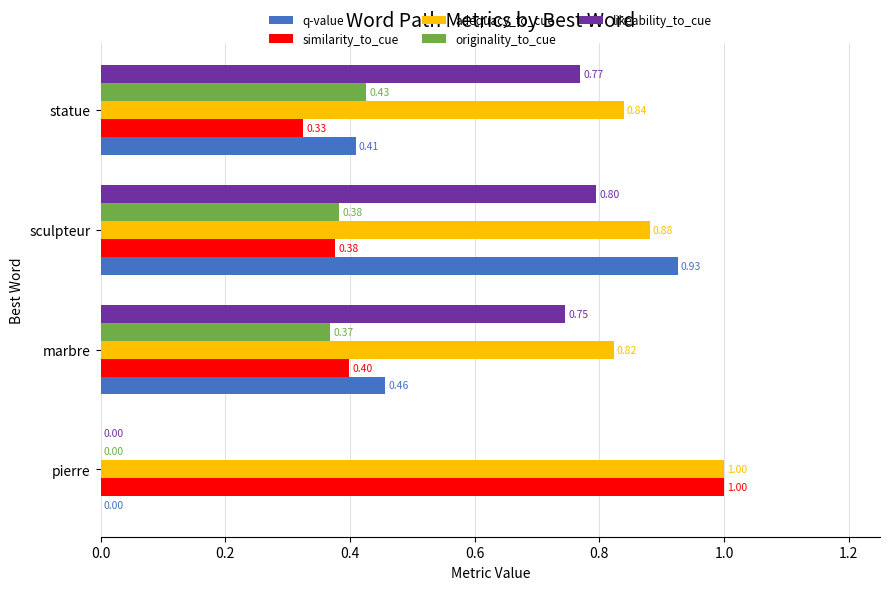

Between pierre and marbre, which series saw the biggest shift?

likeability_to_cue